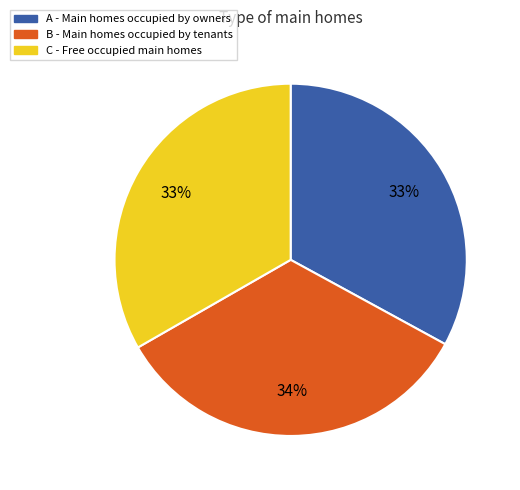

Is there any slice that represents more than half of the pie?

No